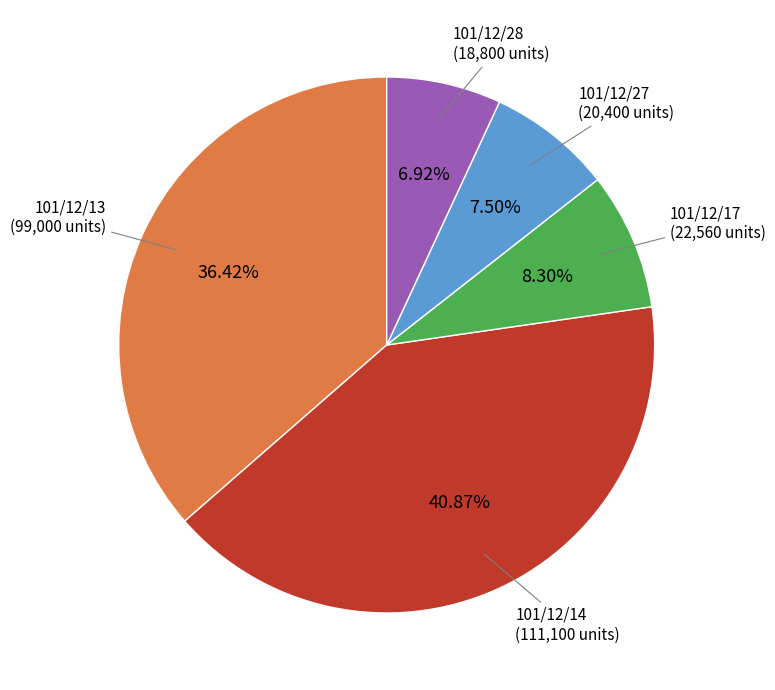

Between 101/12/13 (99,000 units) and 101/12/17 (22,560 units), which is larger?

101/12/13 (99,000 units)